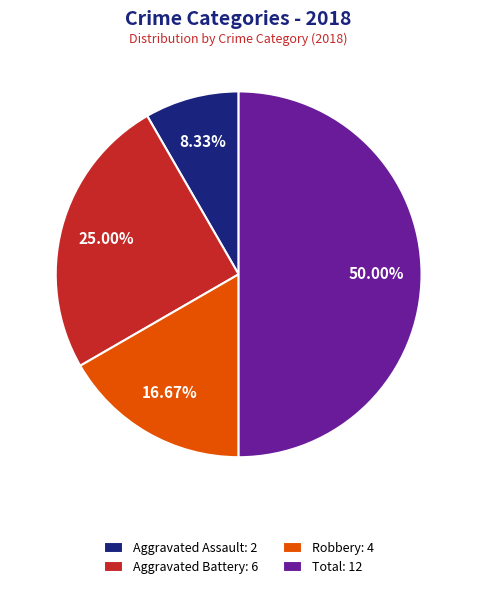

Does Aggravated Battery: 6 account for over 50% of the chart?

No